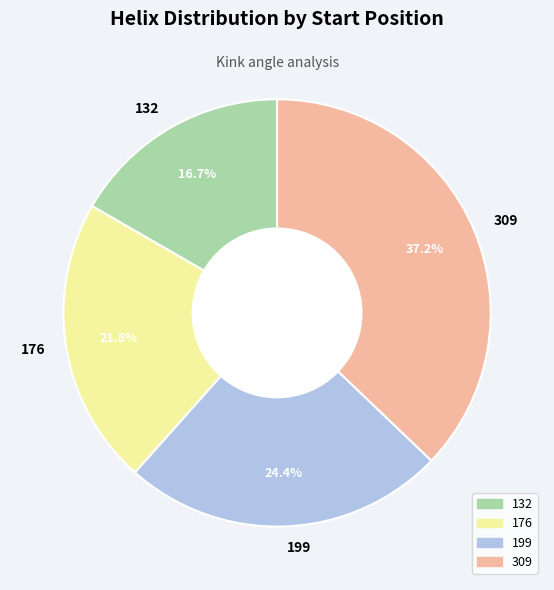

Which has a higher value, 199 or 309?

309